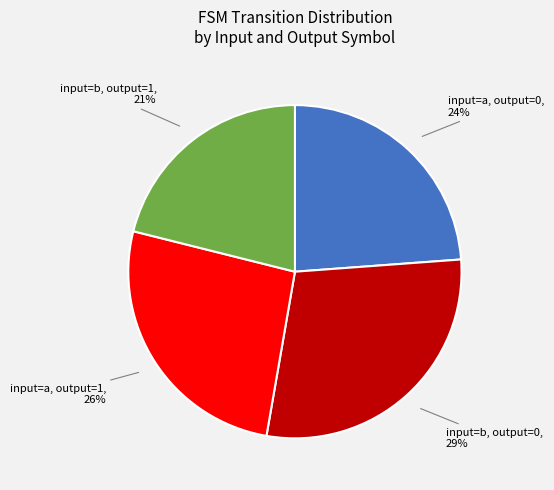

Is there a majority slice in this chart?

No